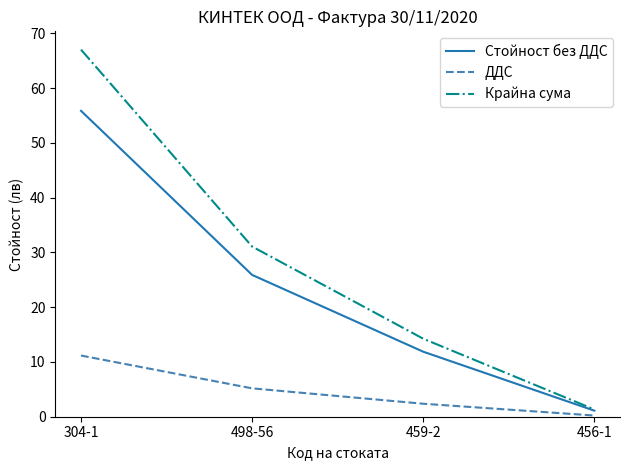

Which series has the largest range (max minus min)?

Крайна сума